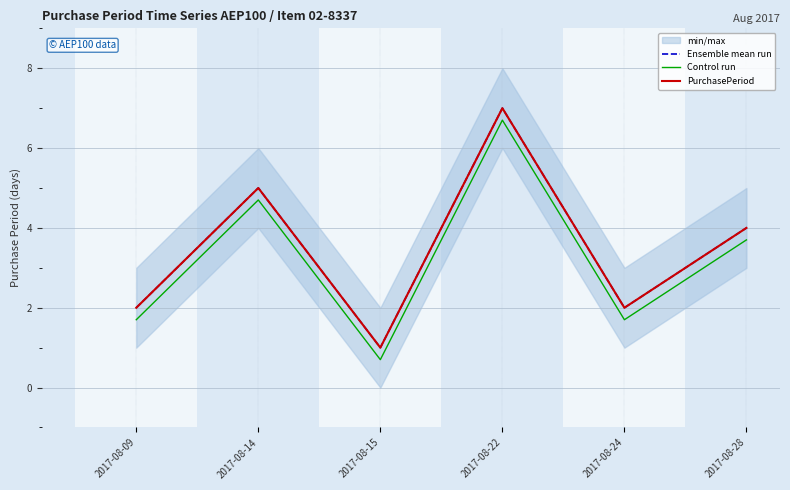

Reading left to right, list all the values displayed in this chart.

Ensemble mean run: 2017-08-09=2.0	2017-08-14=5.0	2017-08-15=1.0	2017-08-22=7.0	2017-08-24=2.0	2017-08-28=4.0
Control run: 2017-08-09=1.7	2017-08-14=4.7	2017-08-15=0.7	2017-08-22=6.7	2017-08-24=1.7	2017-08-28=3.7
PurchasePeriod: 2017-08-09=2.0	2017-08-14=5.0	2017-08-15=1.0	2017-08-22=7.0	2017-08-24=2.0	2017-08-28=4.0